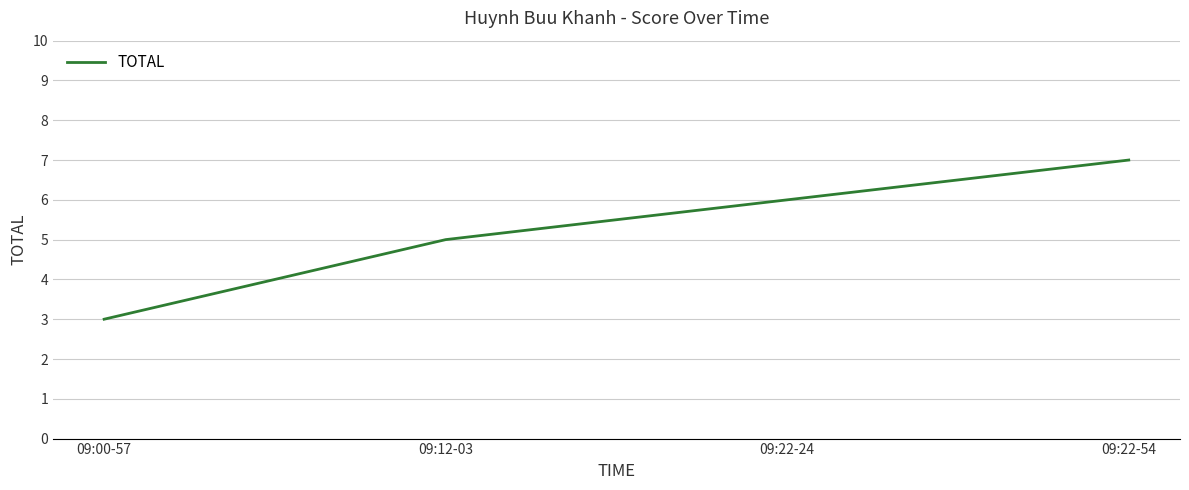

What is the difference between the values at 09:00-57 and 09:22-24?

3